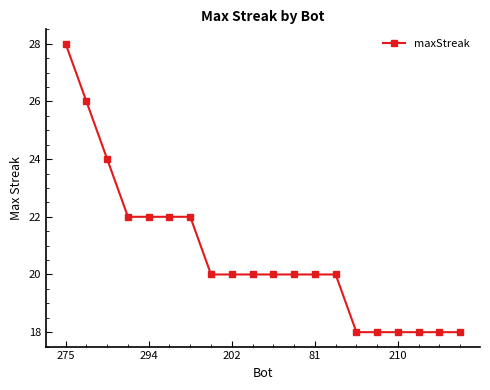

What is the greatest value displayed?

28